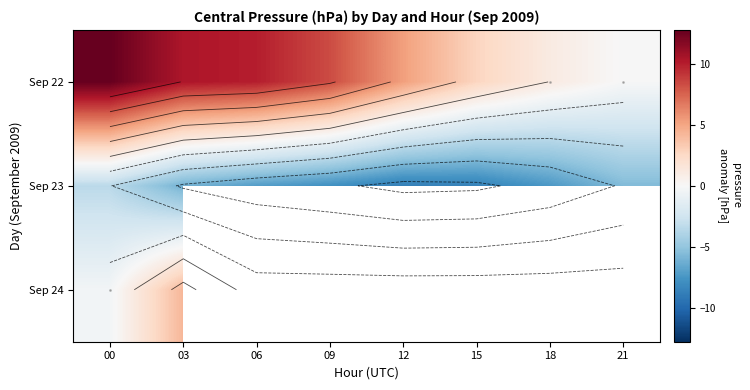

List the series in order of their peak value, lowest first.

Sep 23, Sep 24, Sep 22